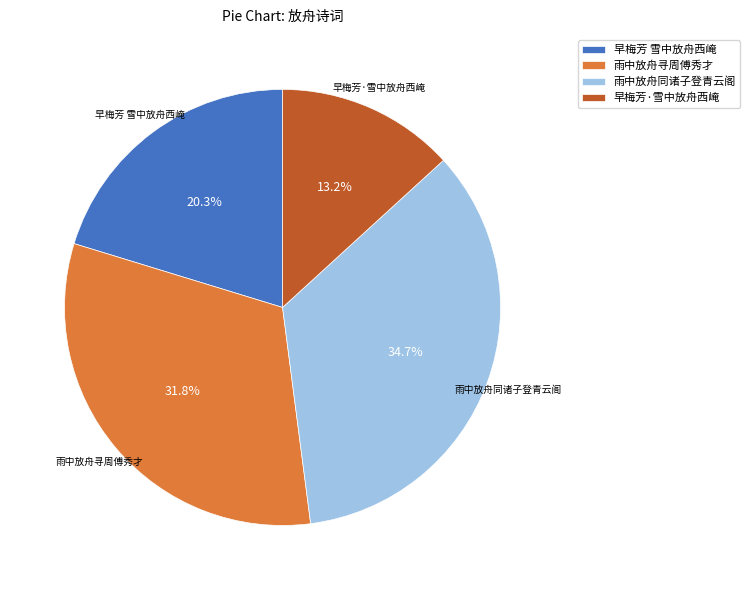

What percentage is the 雨中放舟同诸子登青云阁 slice, to the nearest percent?

35%